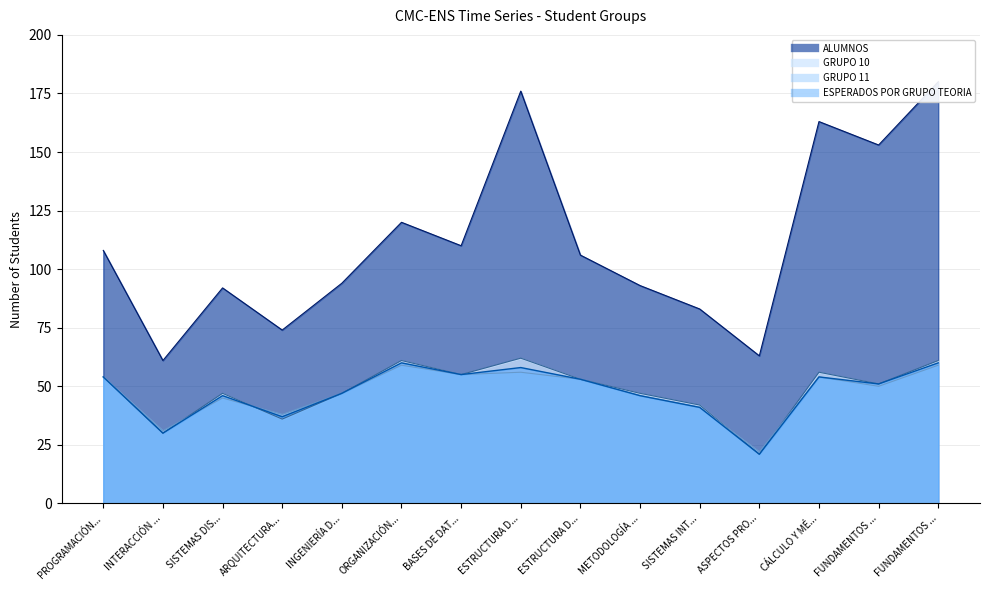

What is the value of the GRUPO 10 point at the 8th from the left?

62